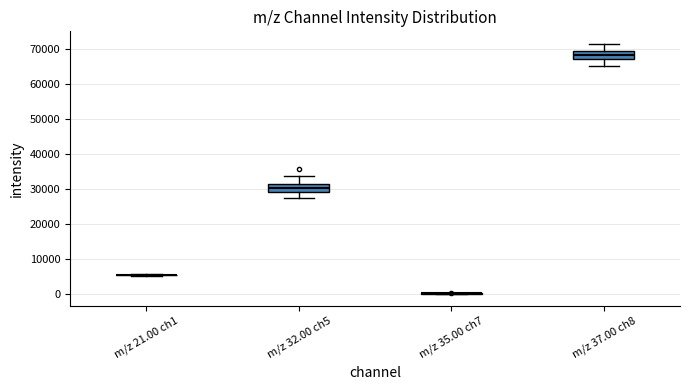

Reading left to right, read every box against the y-axis: the position of its median line, the range the box covers, and the ends of its whiskers. The values are not printed on the chart, so give them approximately, as read against the axis.

m/z 21.00 ch1: box collapsed to a line at 5000, whiskers 5000 to 6000
m/z 32.00 ch5: median 30000, box 29000 to 31000, whiskers 27000 to 34000
m/z 35.00 ch7: box collapsed to a line at 0, whiskers 0 to 0
m/z 37.00 ch8: median 68000, box 67000 to 69000, whiskers 65000 to 71000